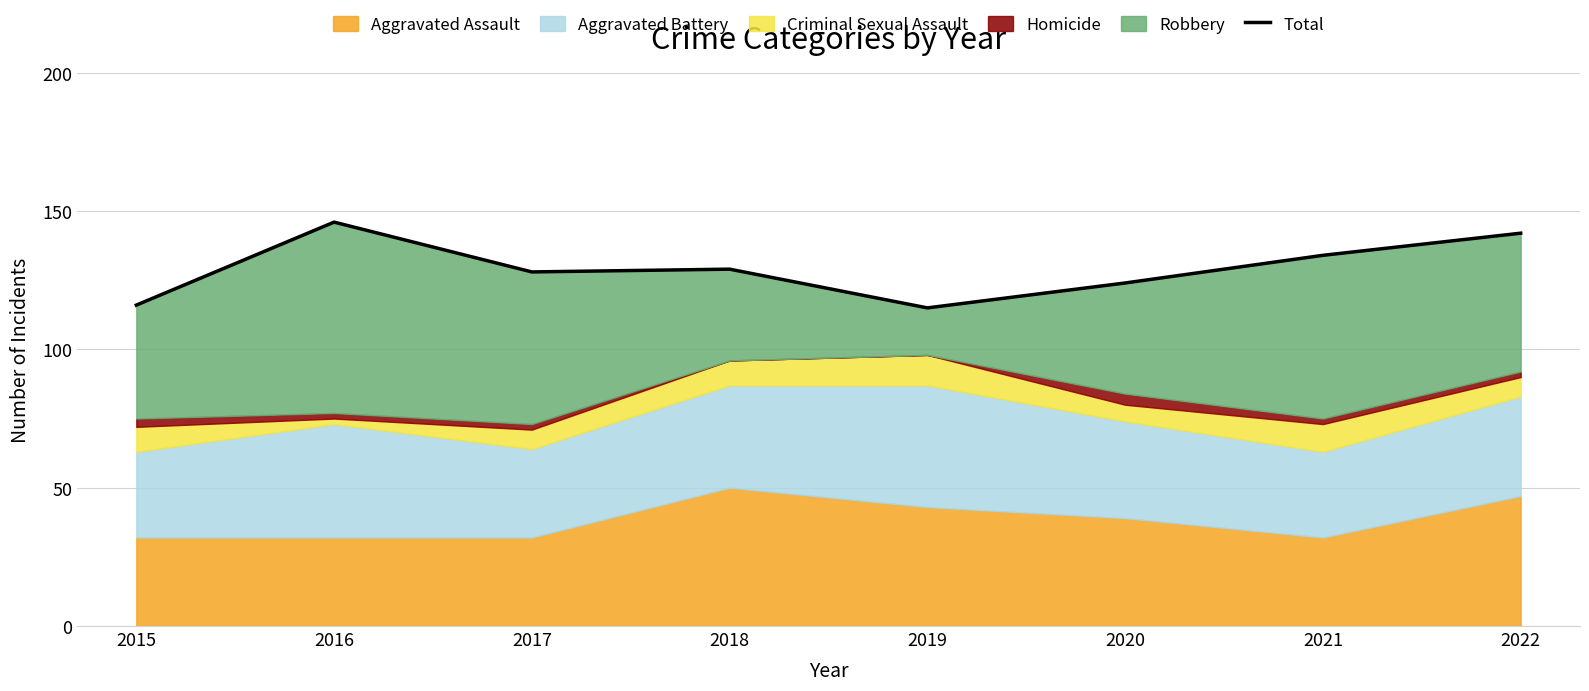

What is the sum of all values?

1034